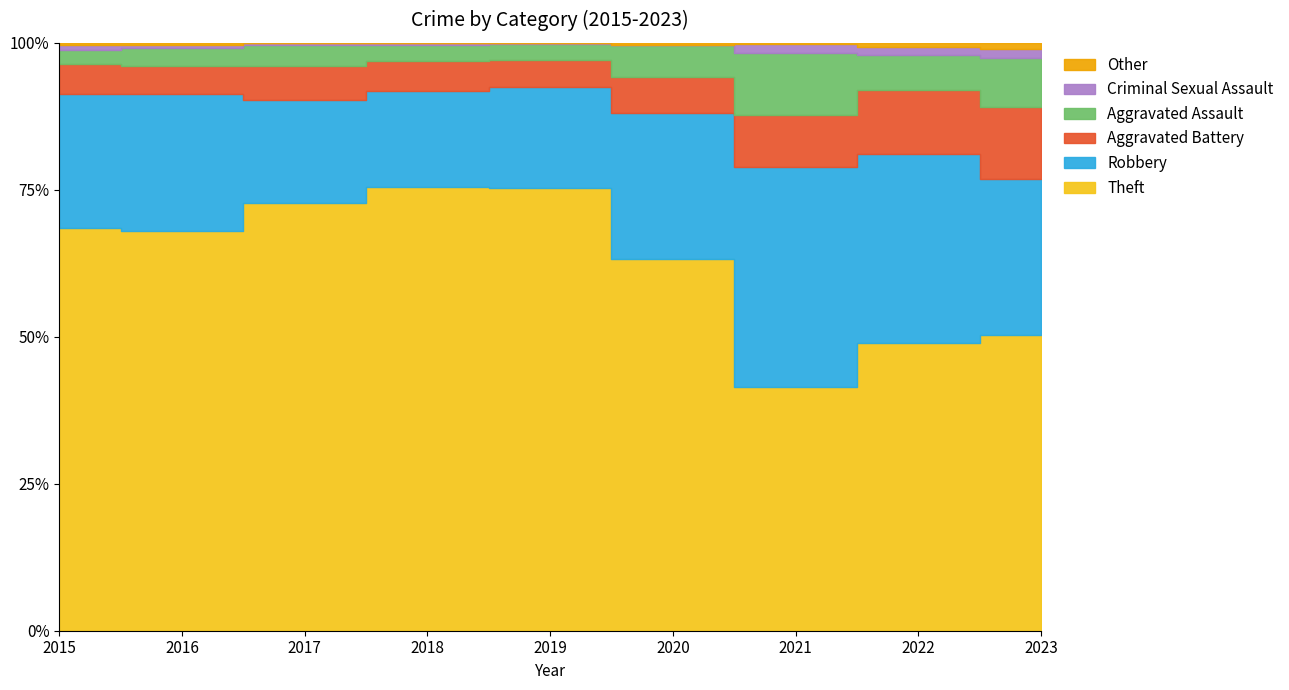

True or false: Robbery has a value of 228 at 2016.

True